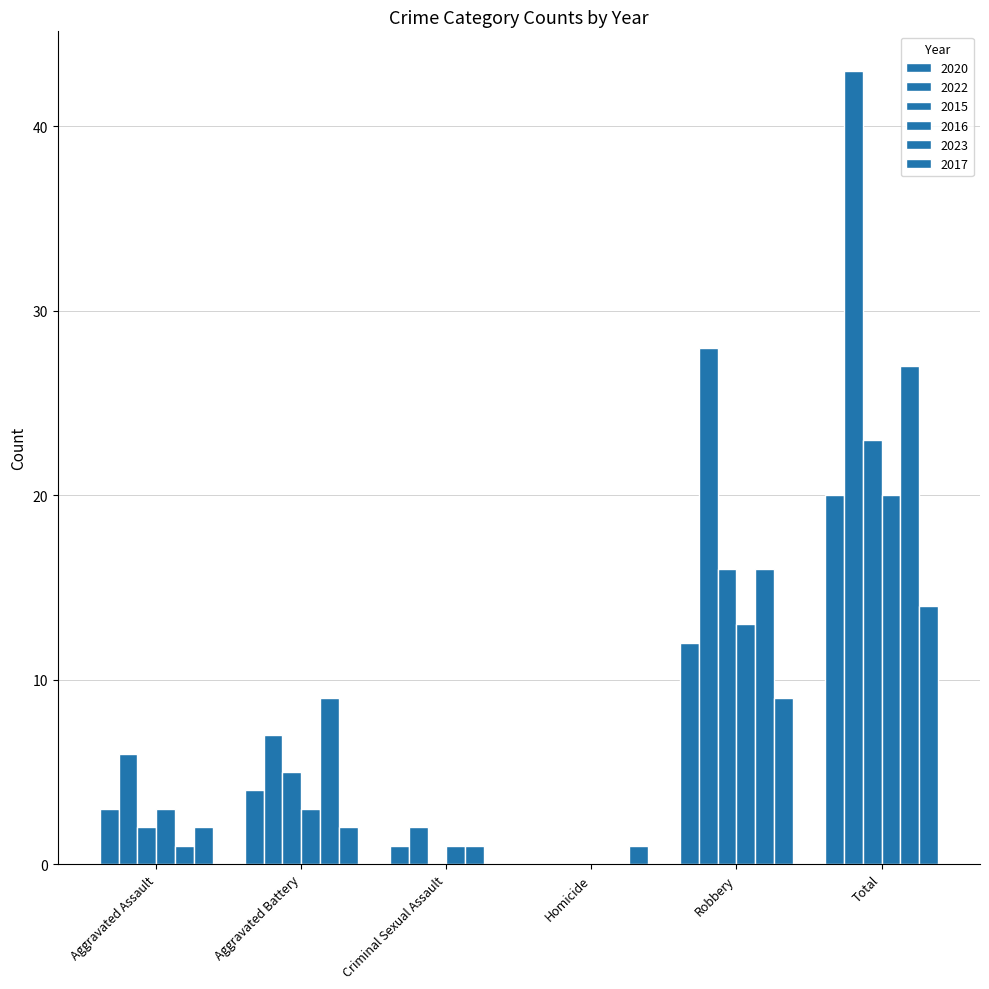

What is the difference between the 2020 values at Homicide and Robbery?

12